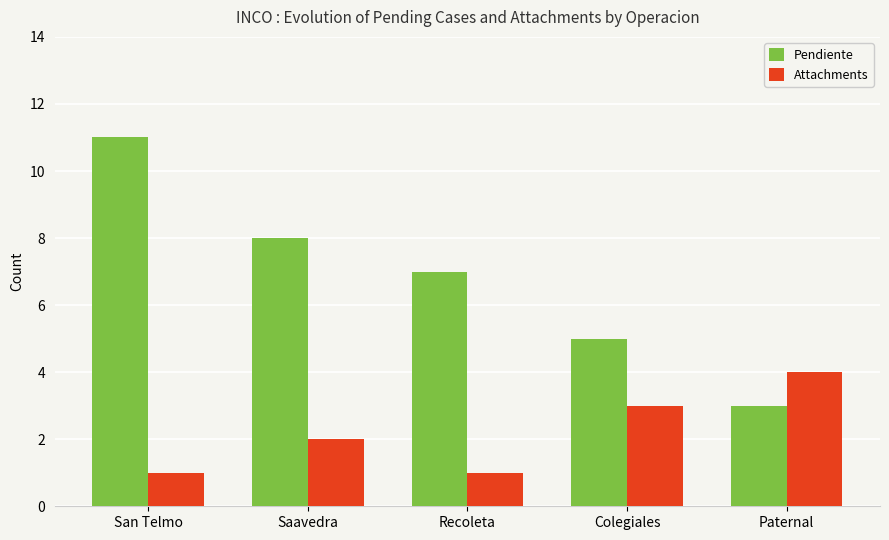

What is the minimum value shown in the chart?

1